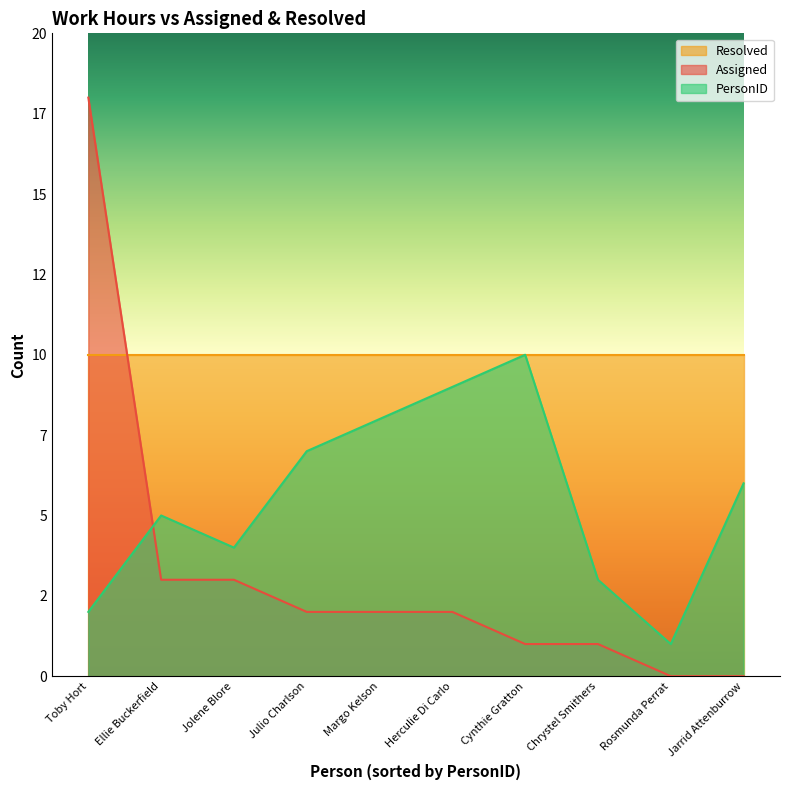

Read the Assigned value at Jolene Blore, to the nearest 5.

5